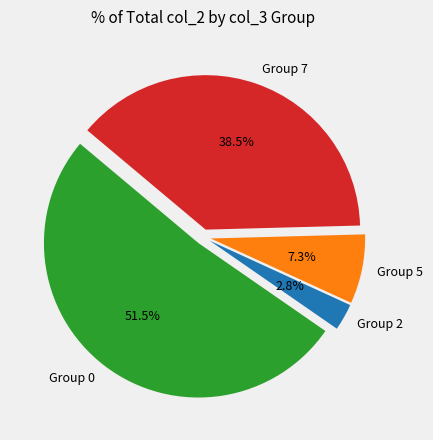

Which category has the biggest portion of the pie?

Group 0